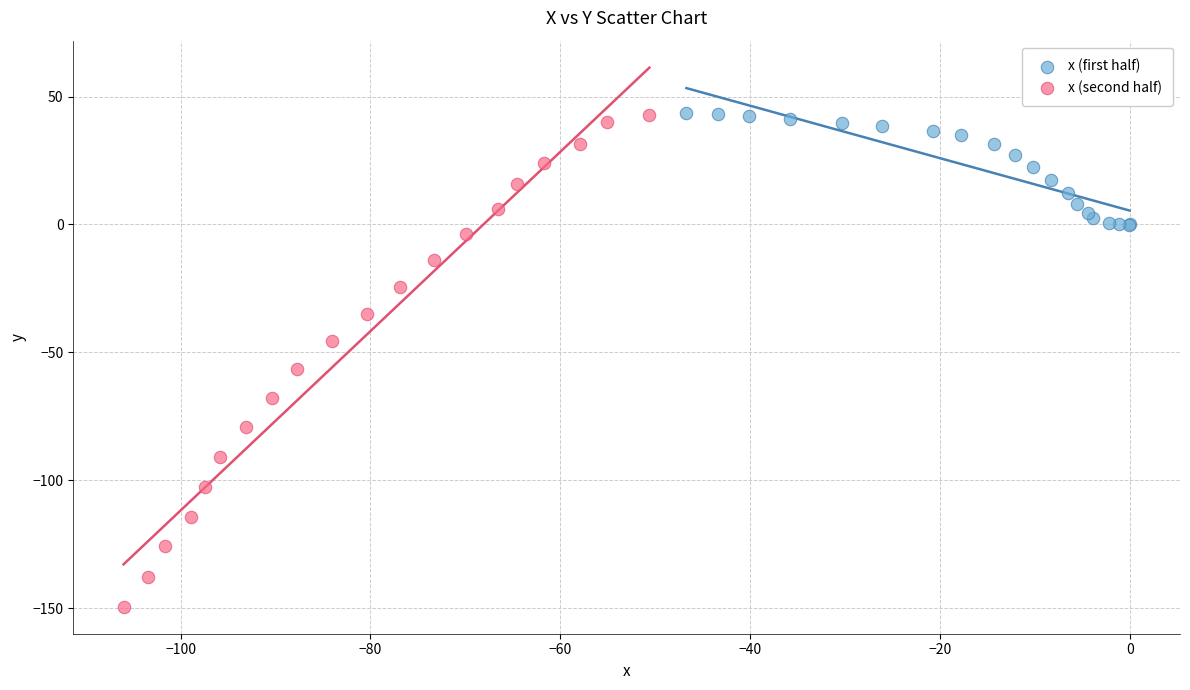

Which series reaches the minimum Y coordinate?

x (second half)